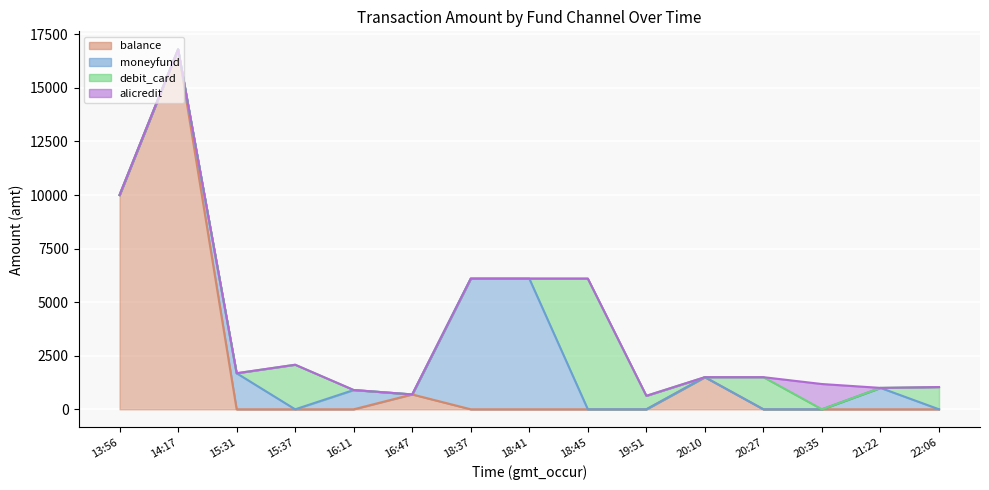

Reading left to right, list all the values displayed in this chart.

balance: 13:56=10000.0	14:17=16800.0	15:31=0.0	15:37=0.0	16:11=0.0	16:47=694.0	18:37=0.0	18:41=0.0	18:45=0.0	19:51=0.0	20:10=1500.0	20:27=0.0	20:35=0.0	21:22=0.0	22:06=0.0
moneyfund: 13:56=0.0	14:17=0.0	15:31=1684.0	15:37=0.0	16:11=900.0	16:47=0.0	18:37=6100.0	18:41=6100.0	18:45=0.0	19:51=0.0	20:10=0.0	20:27=0.0	20:35=0.0	21:22=1000.0	22:06=0.0
debit_card: 13:56=0.0	14:17=0.0	15:31=0.0	15:37=2080.1	16:11=0.0	16:47=0.0	18:37=0.0	18:41=0.0	18:45=6100.0	19:51=630.0	20:10=0.0	20:27=1500.0	20:35=0.0	21:22=0.0	22:06=1039.0
alicredit: 13:56=0.0	14:17=0.0	15:31=0.0	15:37=0.0	16:11=0.0	16:47=0.0	18:37=0.0	18:41=0.0	18:45=0.0	19:51=0.0	20:10=0.0	20:27=0.0	20:35=1180.0	21:22=0.0	22:06=0.0